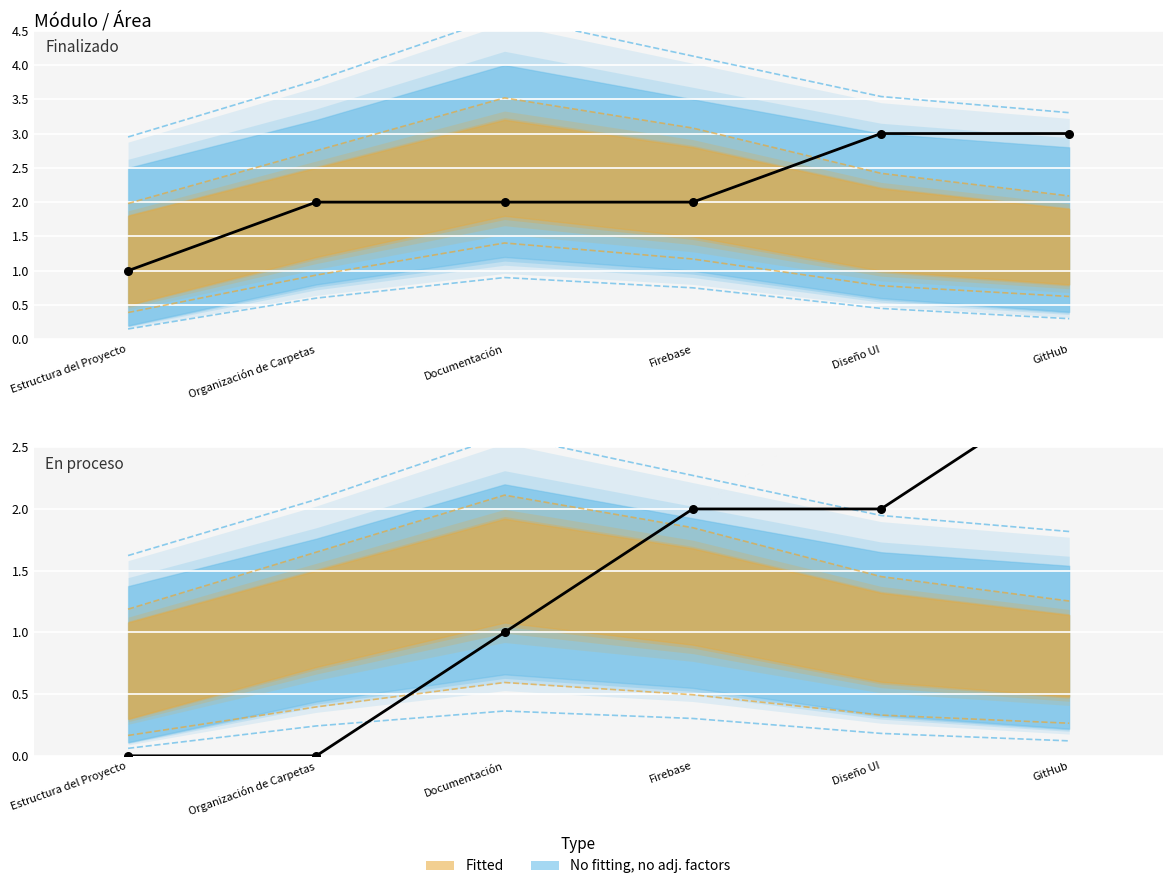

Which series has the widest spread of Y values?

Finalizado